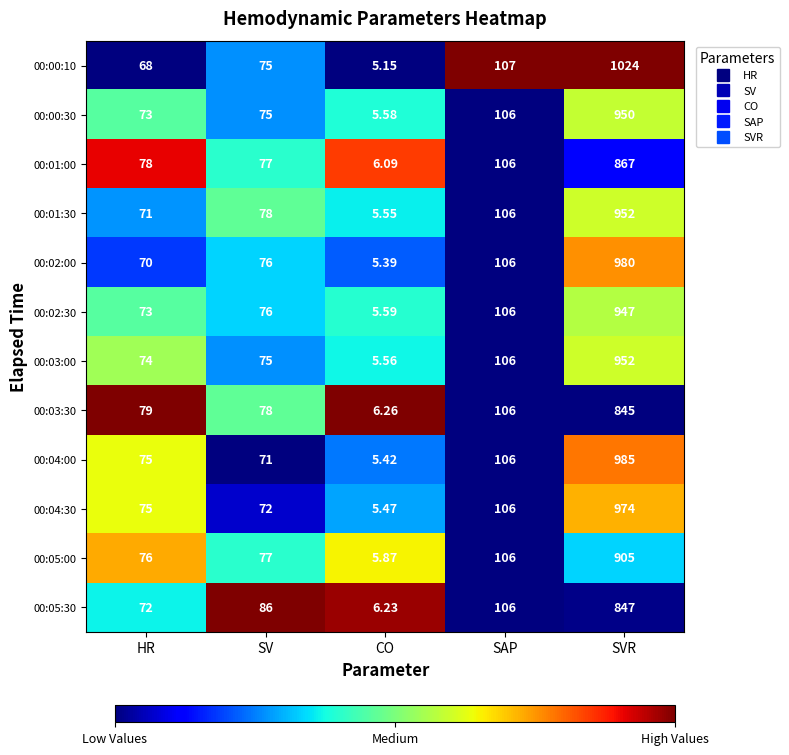

At which category is the sum across all series the highest?

SVR